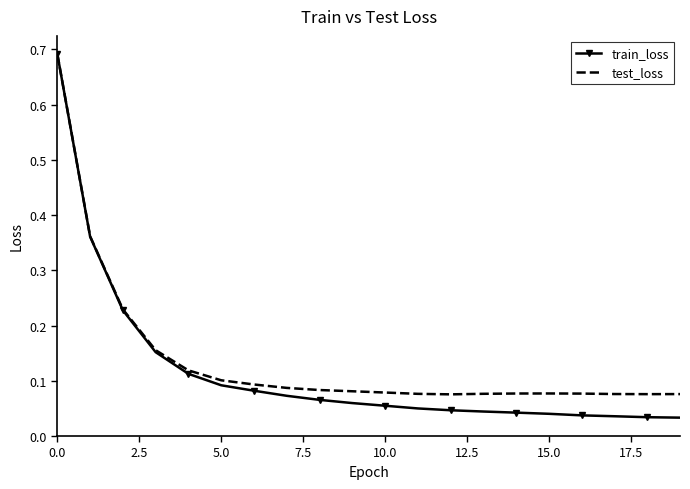

Which series has the largest range (max minus min)?

train_loss